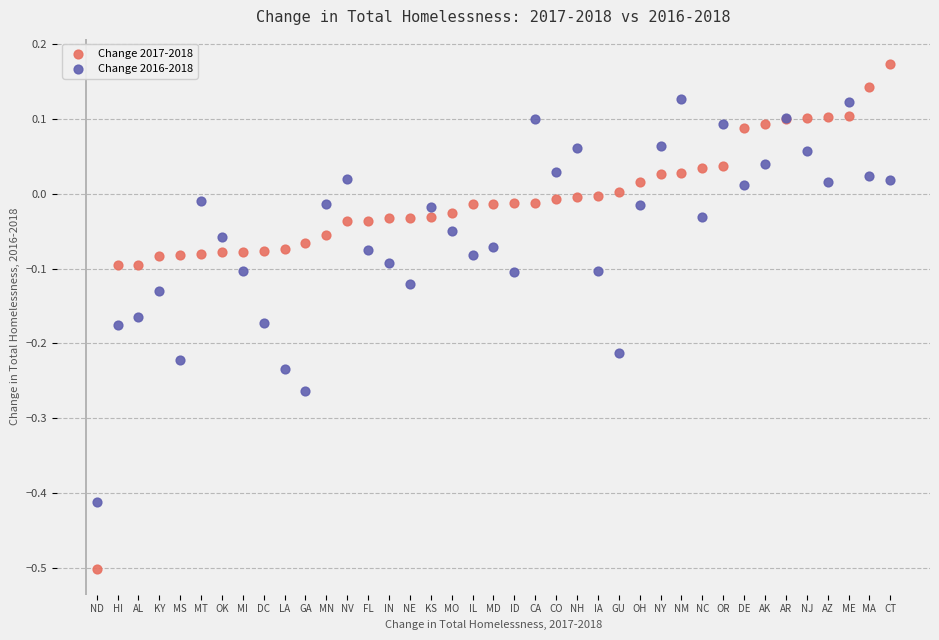

Which series contains the highest Y value?

Change 2017-2018